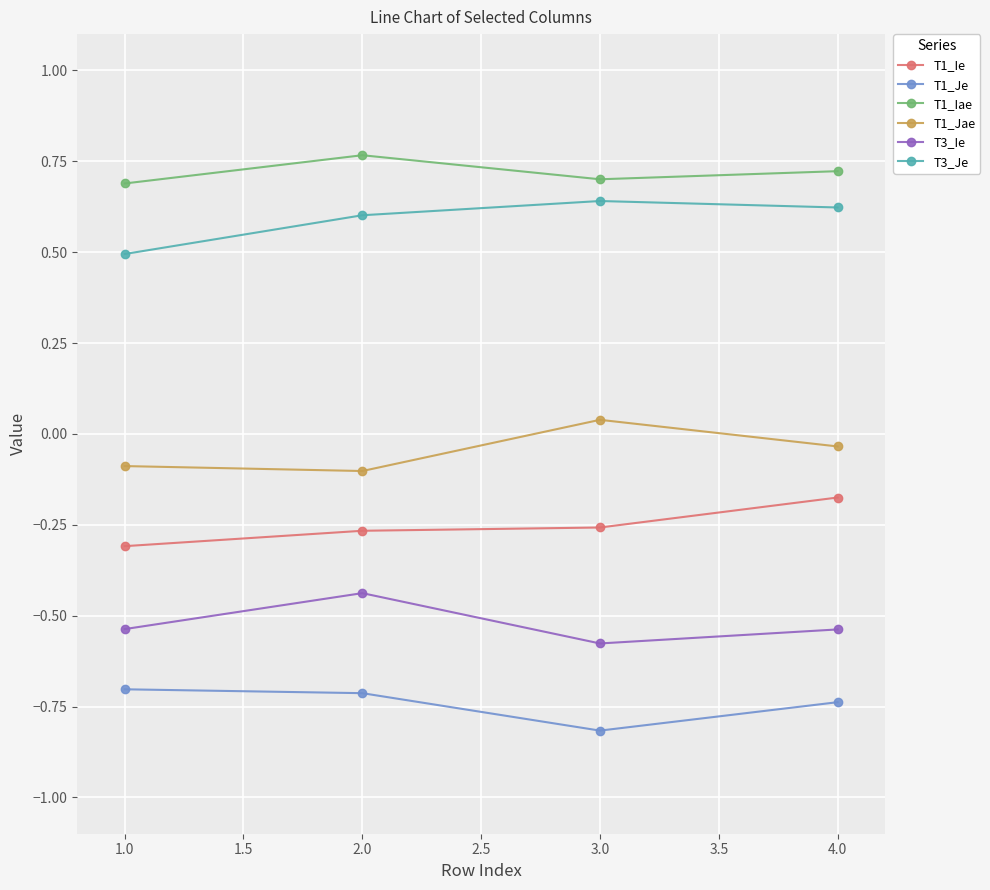

Rank the series by their maximum value, from highest to lowest.

T1_Iae, T3_Je, T1_Jae, T1_Ie, T3_Ie, T1_Je